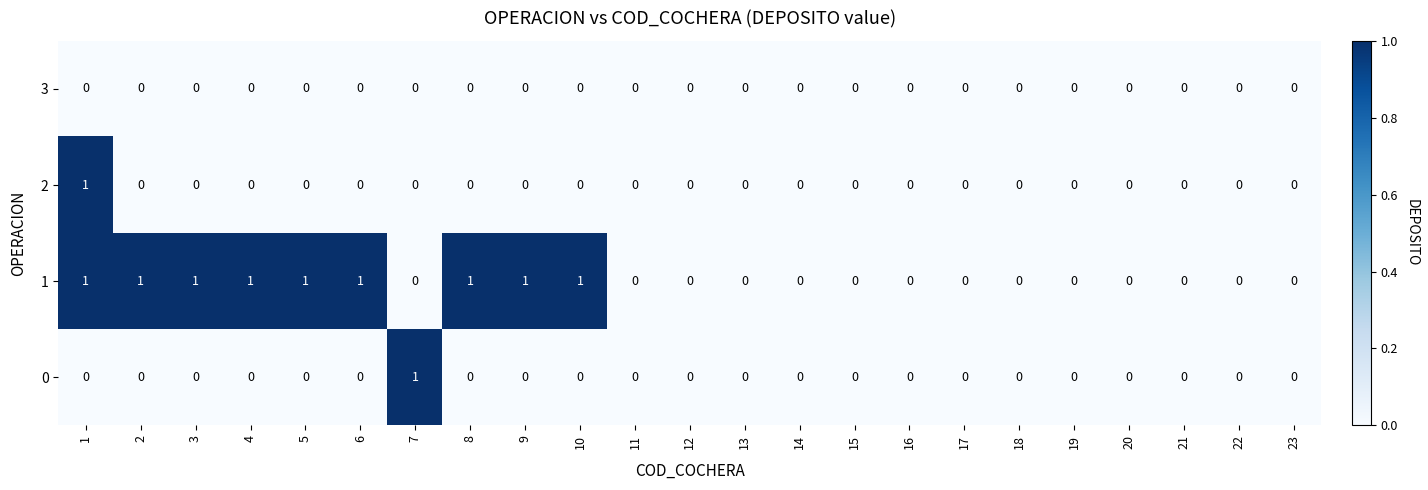

Count the 1 values in the range 0 to 1.

23